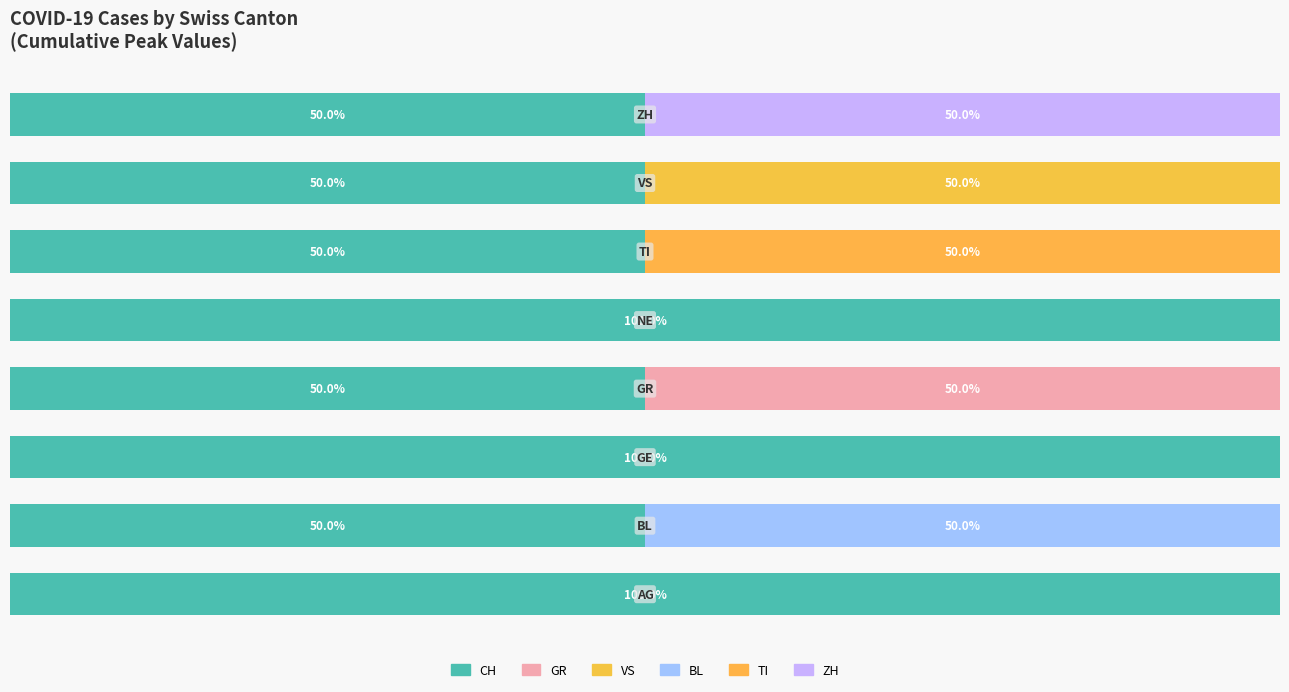

Reading right to left, list all the values displayed in this chart.

CH: 50	50	50	100	50	100	50	100
GR: 0	0	0	0	50	0	0	0
VS: 0	50	0	0	0	0	0	0
BL: 0	0	0	0	0	0	50	0
TI: 0	0	50	0	0	0	0	0
ZH: 50	0	0	0	0	0	0	0